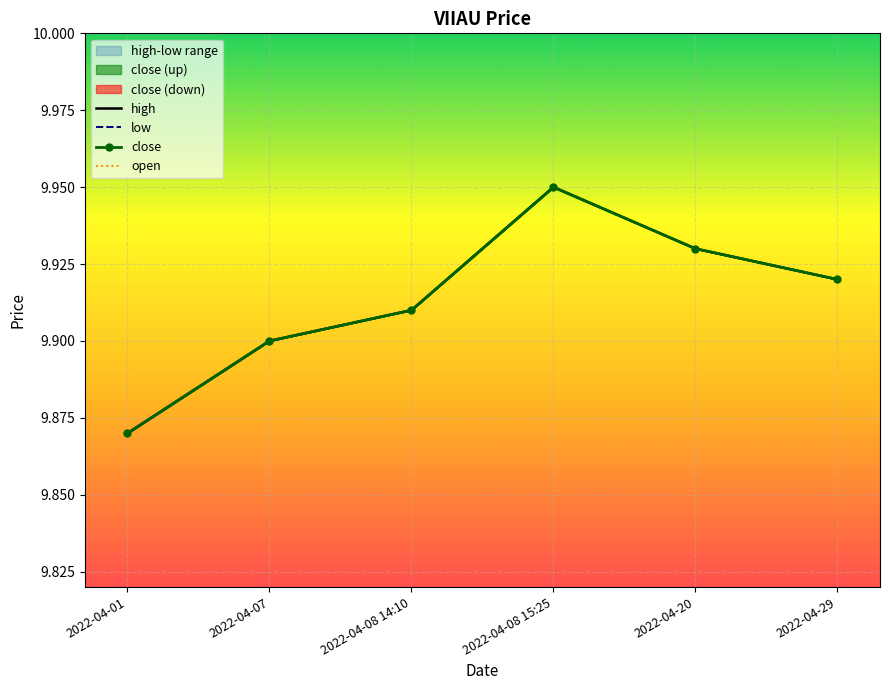

Rank the series at 2022-04-08 15:25 from highest to lowest value.

high, low, close, open